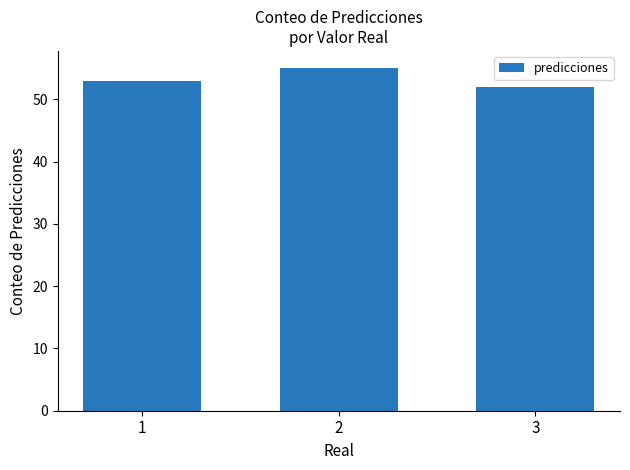

List the labels in order of value, largest first.

2, 1, 3